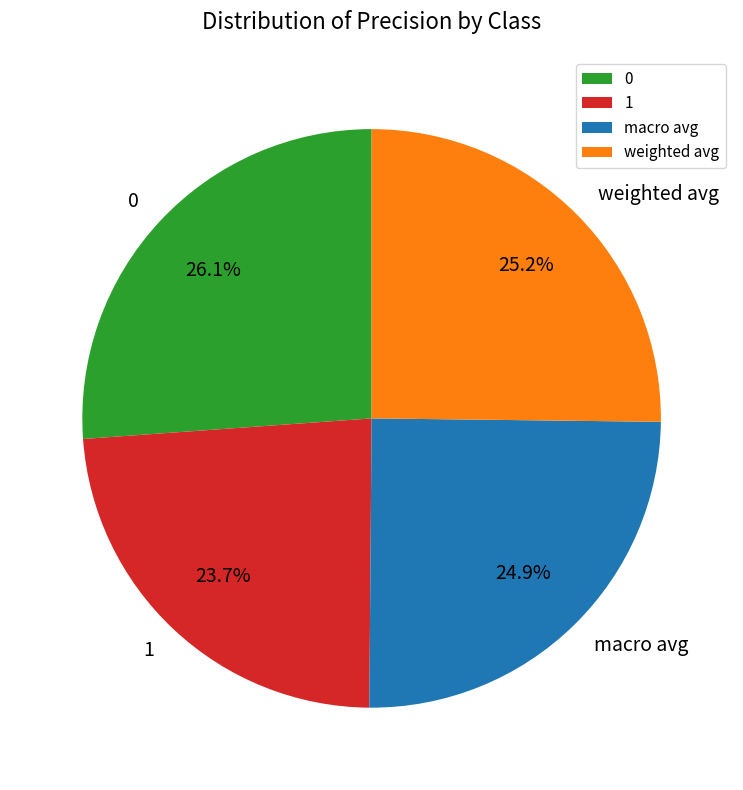

Which category has the smallest portion of the pie?

1